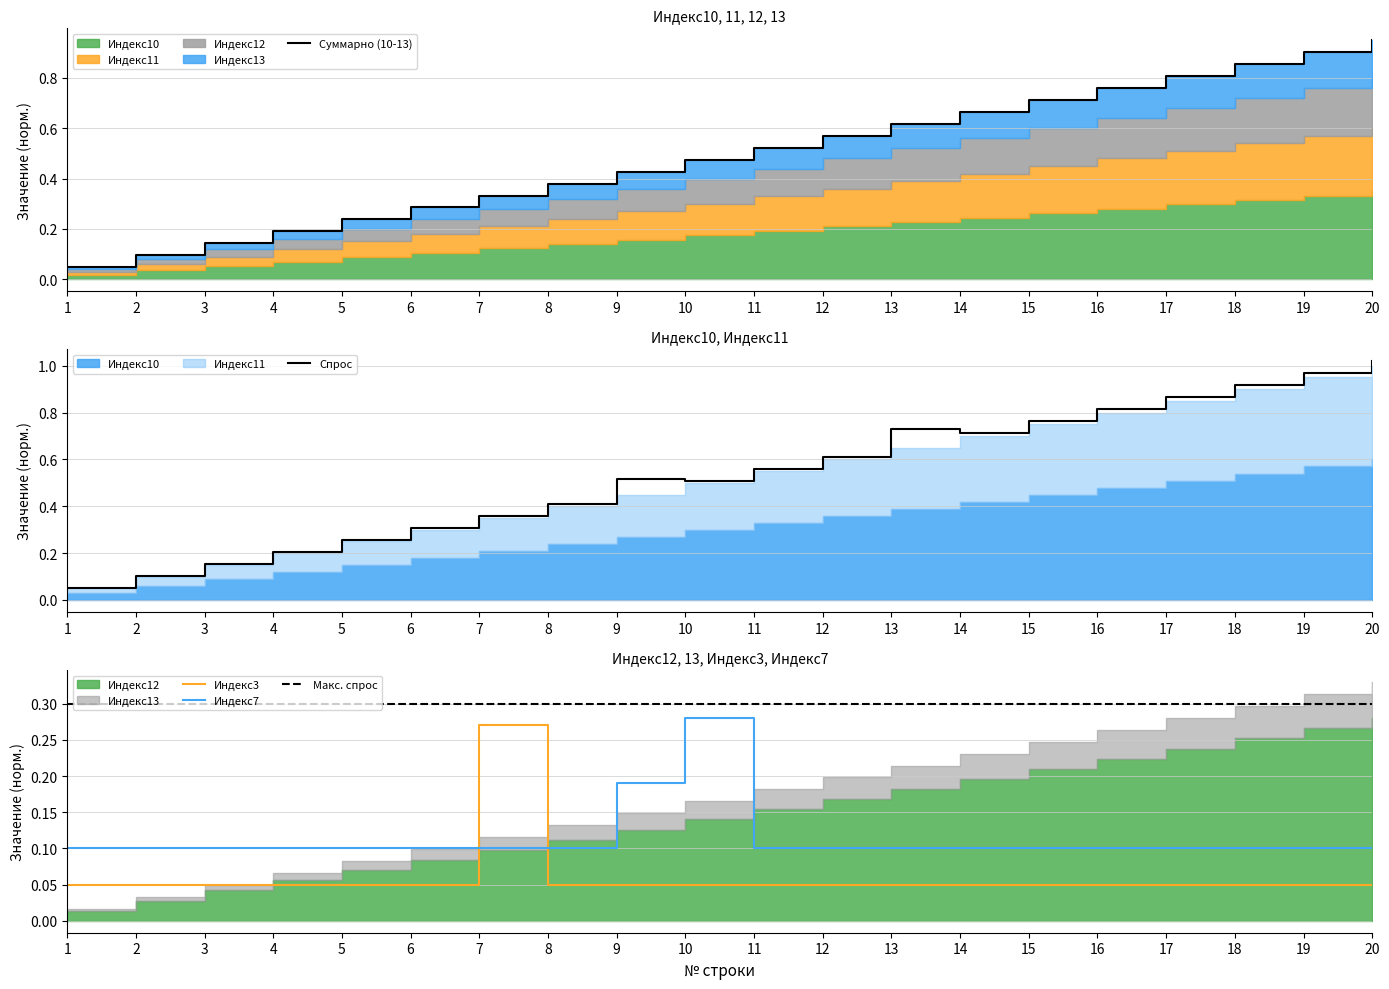

True or false: Индекс7 has a value of 0.0 at 5.

False